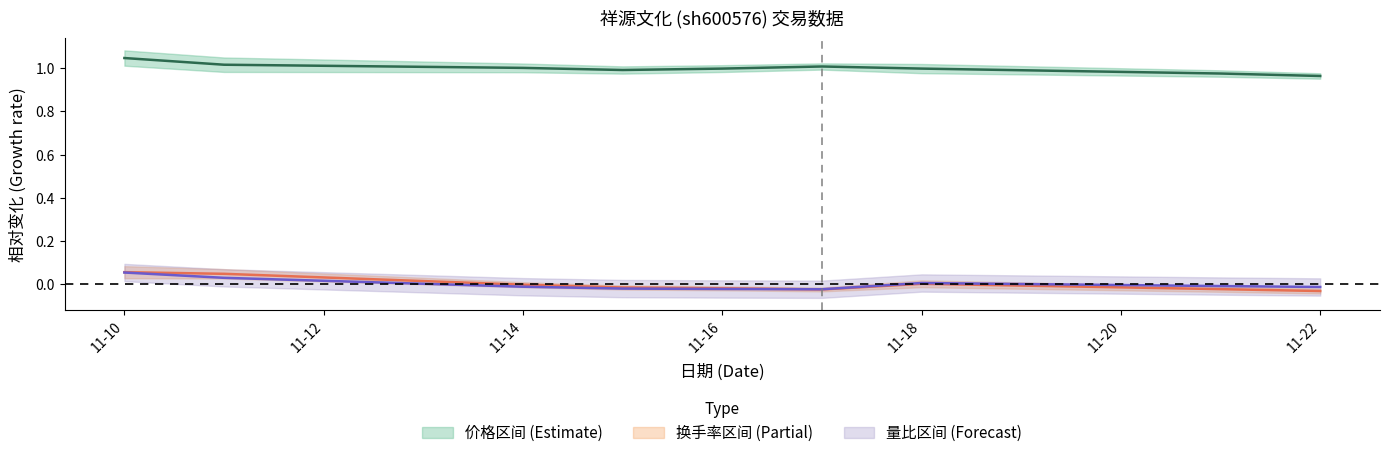

List the labels in order of 换手率 value, largest first.

2022-11-10, 2022-11-11, 2022-11-18, 2022-11-14, 2022-11-15, 2022-11-16, 2022-11-21, 2022-11-17, 2022-11-22